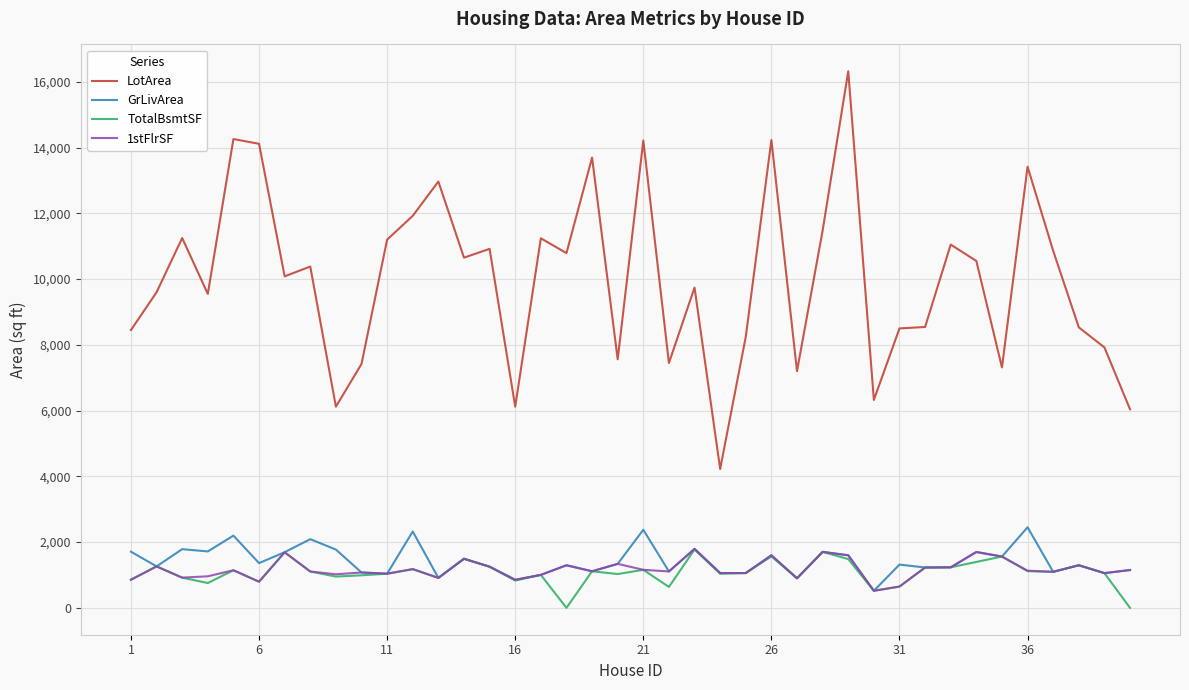

What is the maximum value shown in the chart?

16321